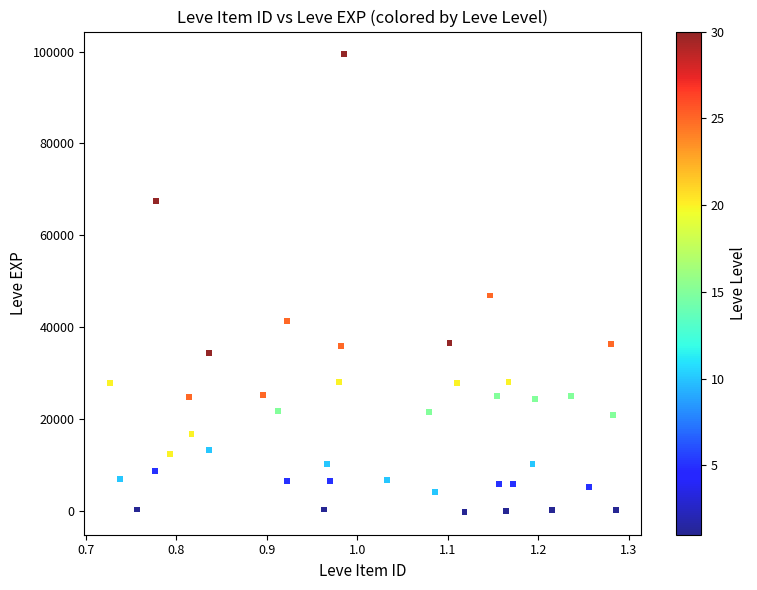

What Y value in the scatter plot is closest to 49597?

46914.6